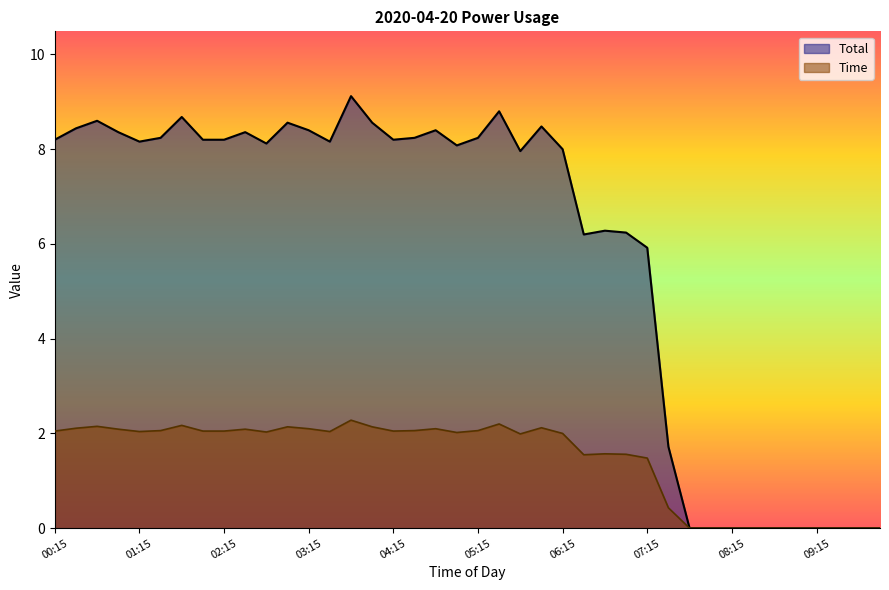

Rank the series at 04:30 from lowest to highest value.

Total, Time